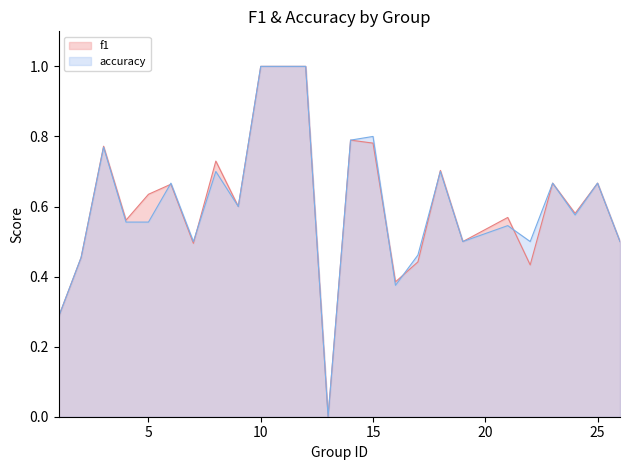

Is it true that accuracy equals 0.9 at 18?

False